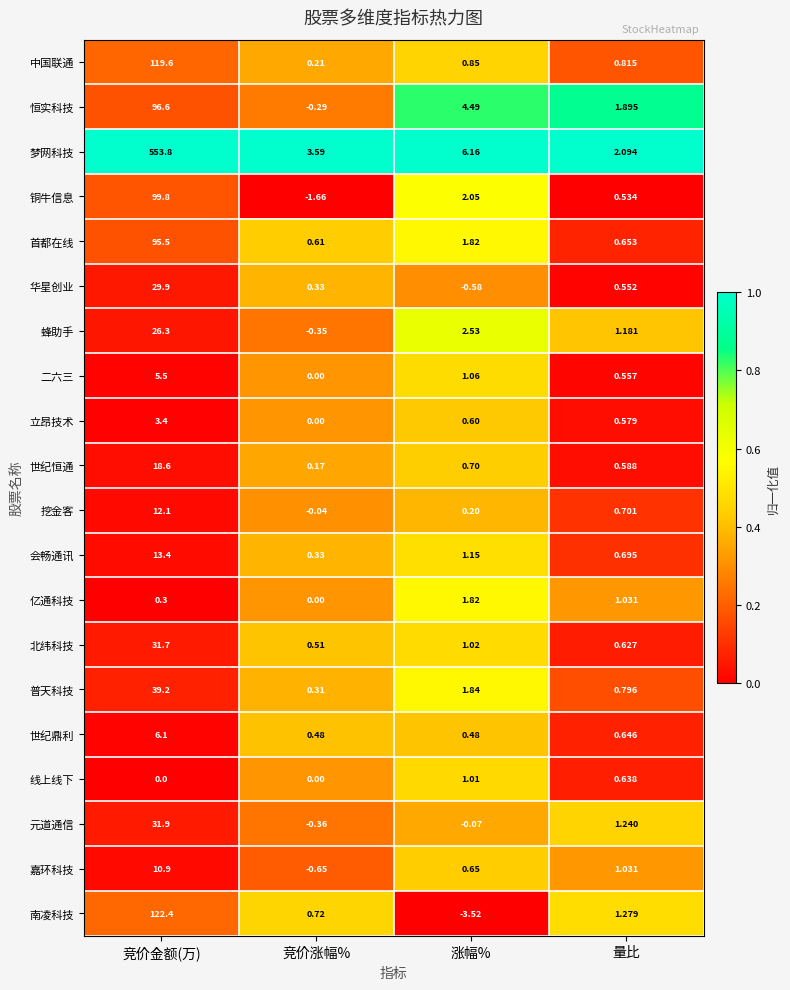

Where is 南凌科技 nearest to the value 59?

量比